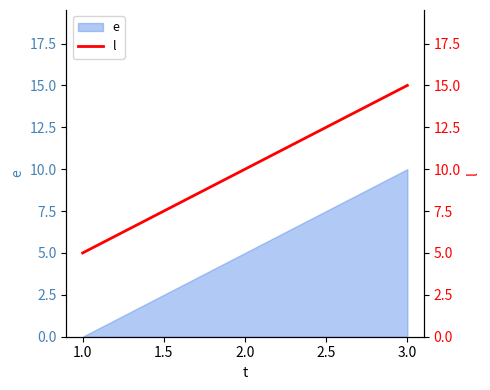

At which label does e reach its peak?

3.0